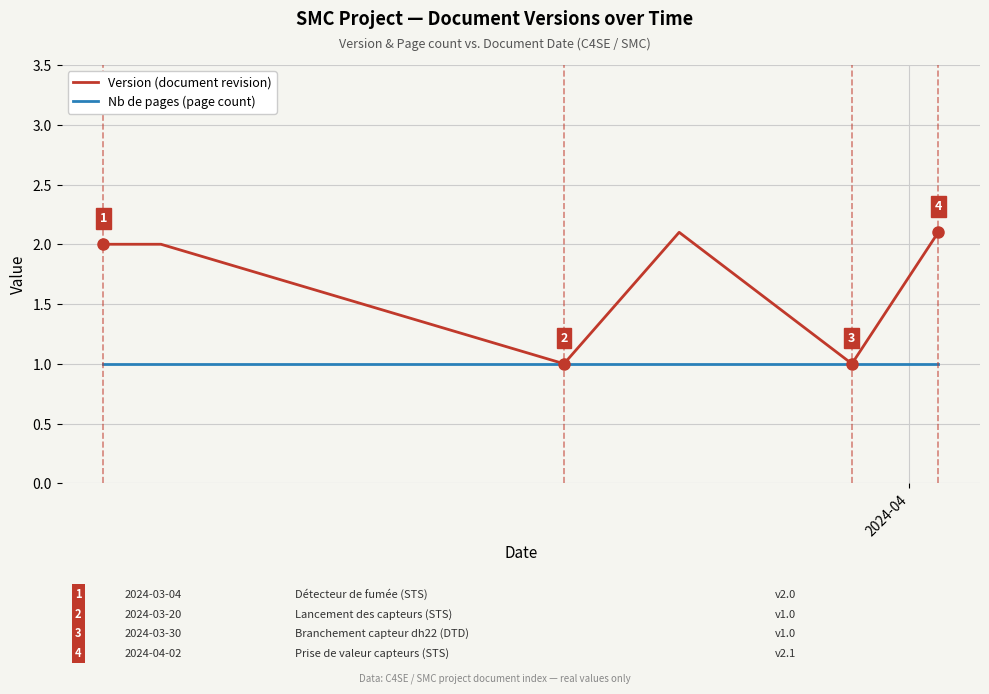

Which series has the largest range (max minus min)?

Version (document revision)